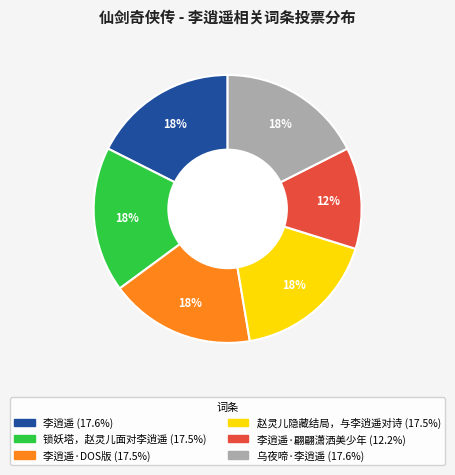

Does any single category account for the majority?

No